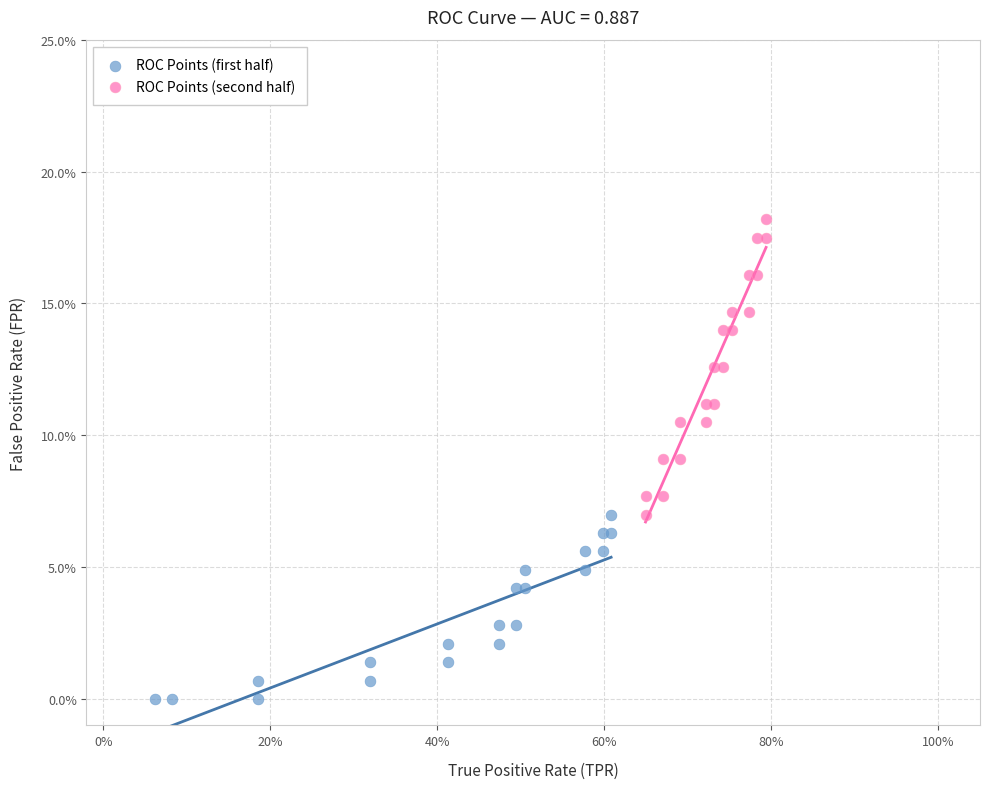

Which series has the widest spread of Y values?

ROC Points (second half)